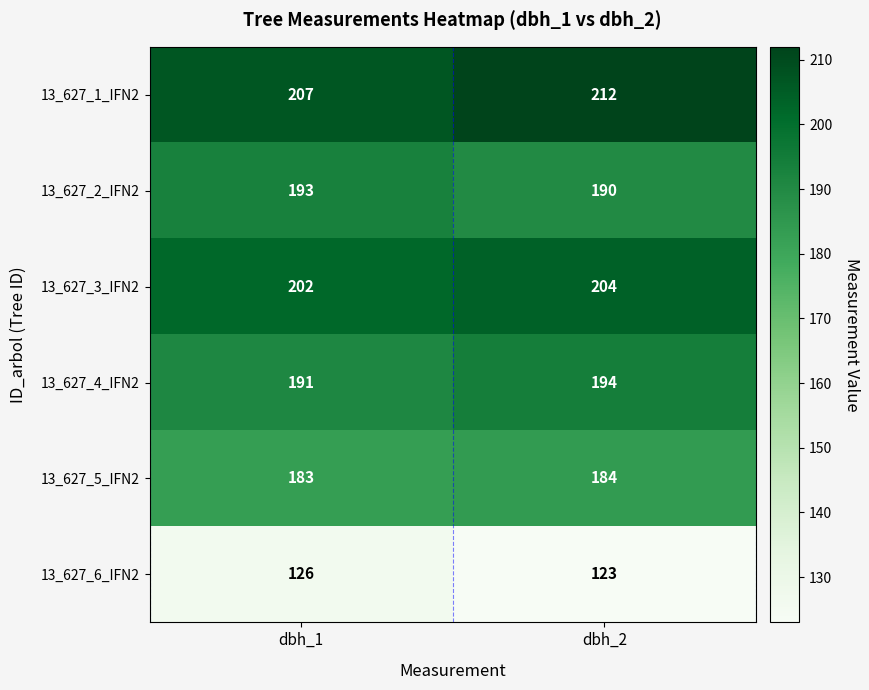

Where is 13_627_6_IFN2 nearest to the value 124?

dbh_2